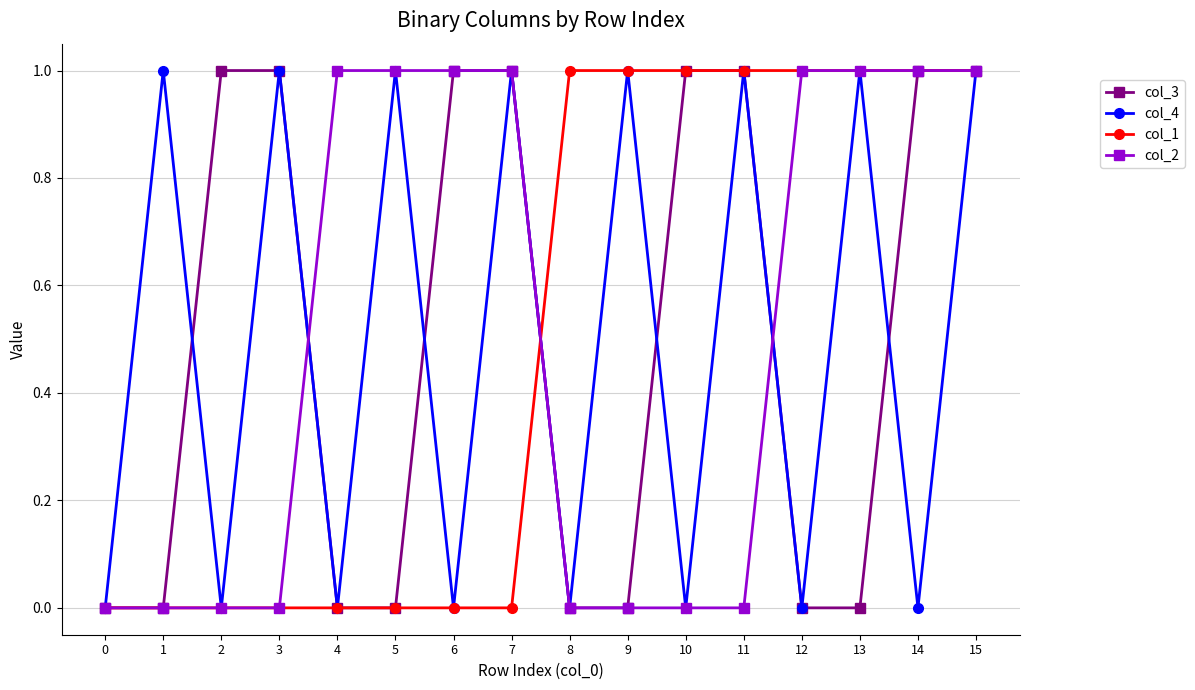

Reading left to right, what are all the values shown in this chart?

col_3: 0=0	1=0	2=1	3=1	4=0	5=0	6=1	7=1	8=0	9=0	10=1	11=1	12=0	13=0	14=1	15=1
col_4: 0=0	1=1	2=0	3=1	4=0	5=1	6=0	7=1	8=0	9=1	10=0	11=1	12=0	13=1	14=0	15=1
col_1: 0=0	1=0	2=0	3=0	4=0	5=0	6=0	7=0	8=1	9=1	10=1	11=1	12=1	13=1	14=1	15=1
col_2: 0=0	1=0	2=0	3=0	4=1	5=1	6=1	7=1	8=0	9=0	10=0	11=0	12=1	13=1	14=1	15=1